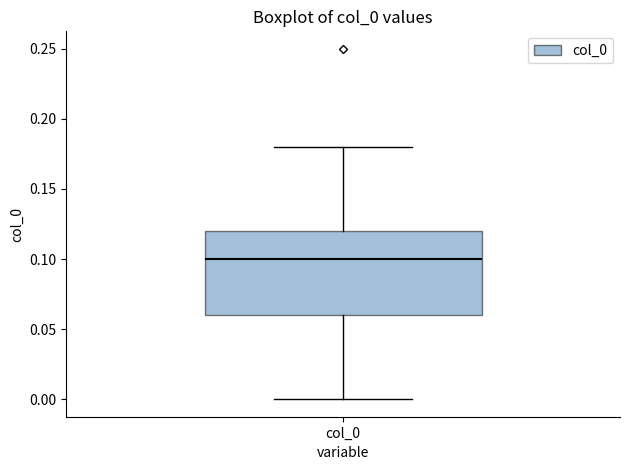

Read this box plot against the y-axis: the position of the median line, the range covered by the box, and the ends of both whiskers. The values are not printed on the chart, so give them approximately, as read against the axis.

median 0.10, box 0.06 to 0.12, whiskers 0.00 to 0.18